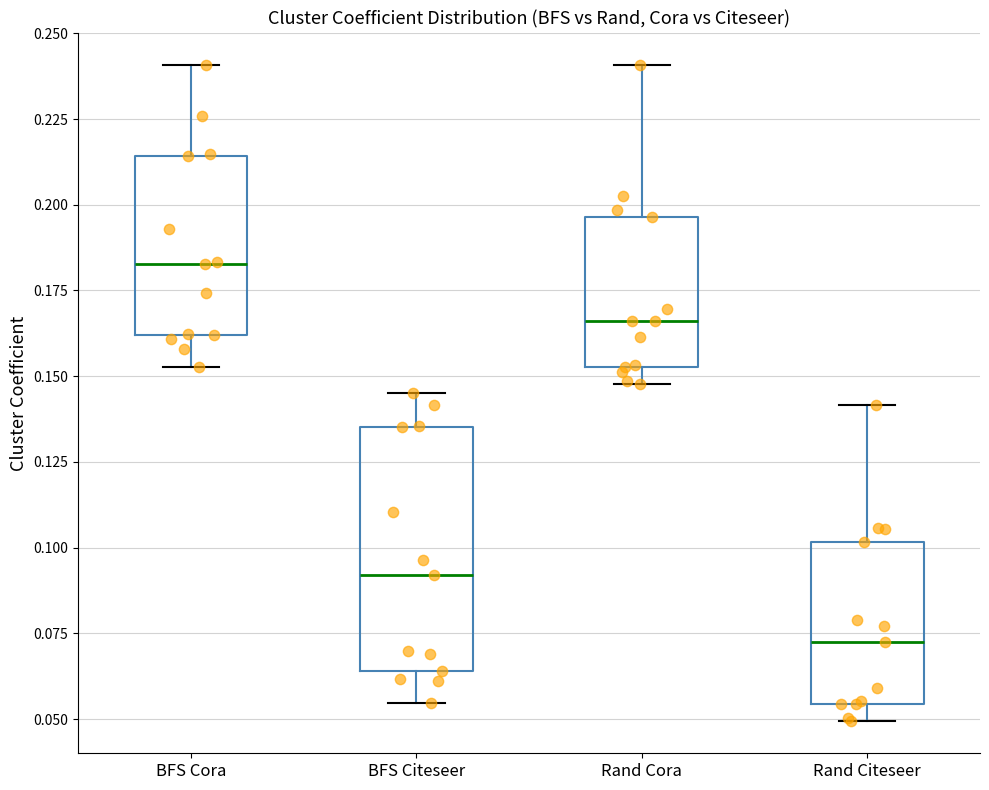

Comparing the boxes themselves (not the whiskers), which one is the tallest?

BFS Citeseer